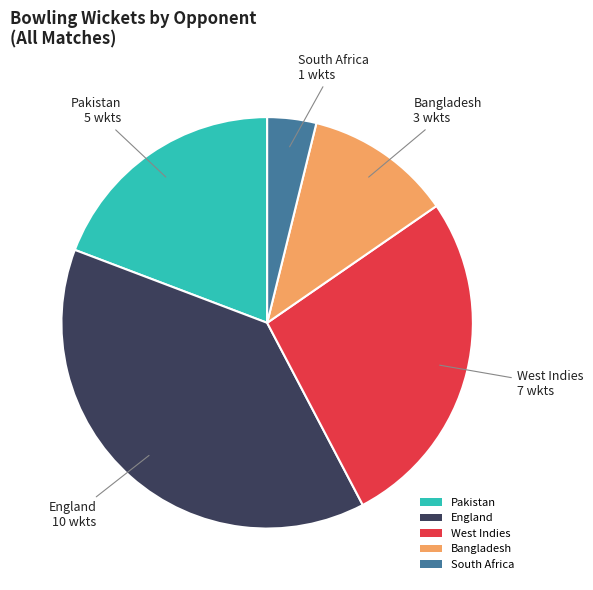

Rank the categories by value from lowest to highest.

South Africa, Bangladesh, Pakistan, West Indies, England